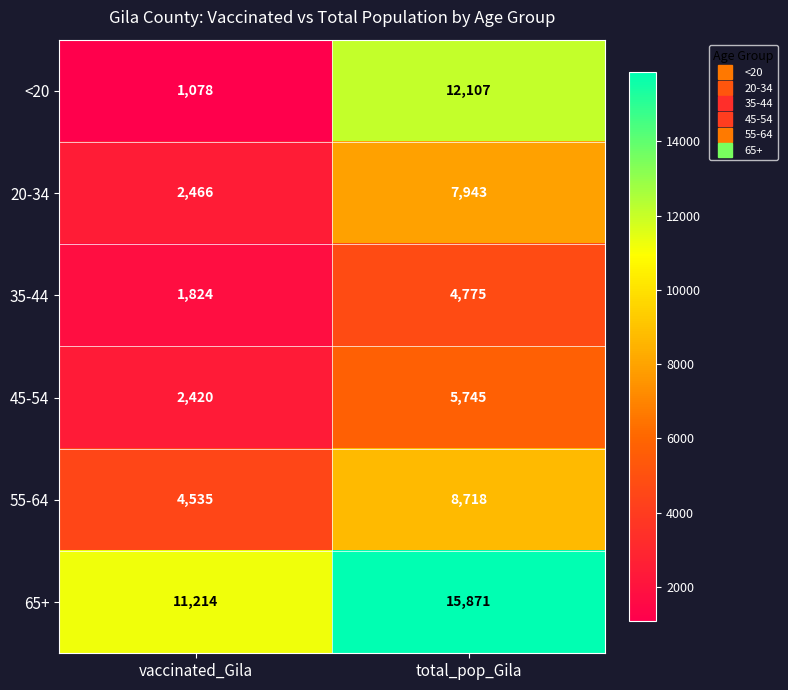

What is the maximum value for <20?

12107